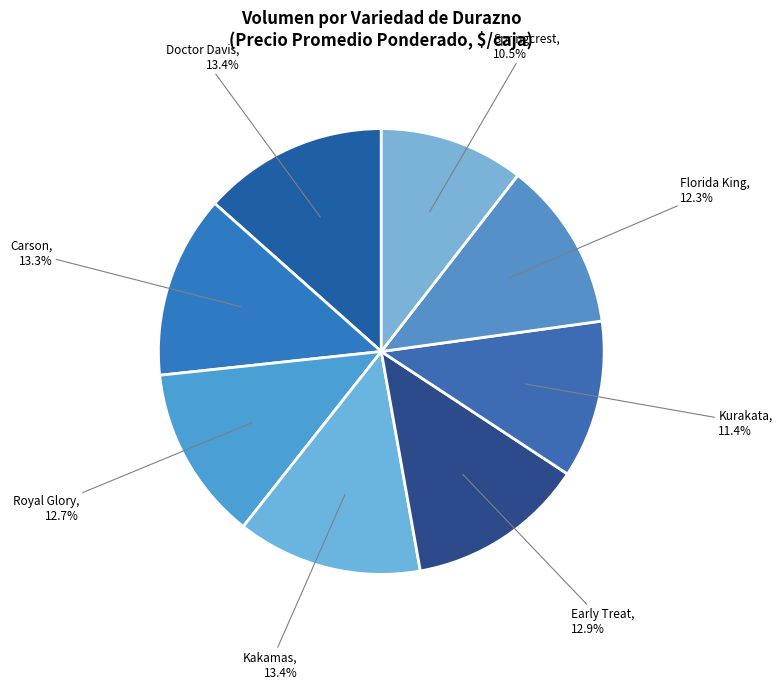

Which category has the smallest portion of the pie?

Springcrest